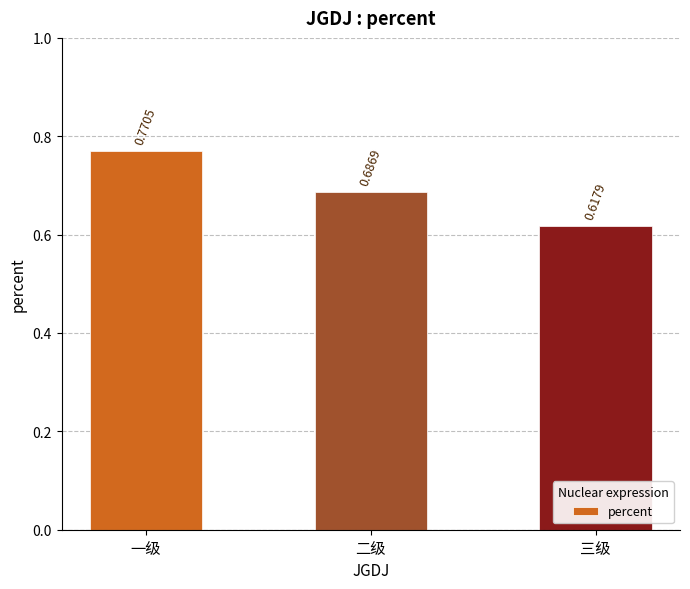

At which category does the chart reach its peak across all series?

一级